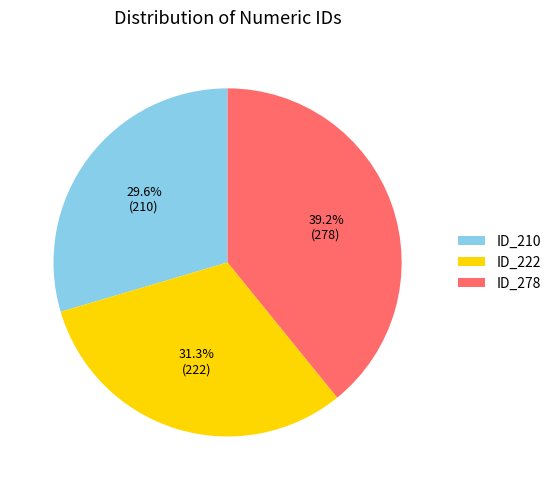

Does ID_278 account for over 50% of the chart?

No